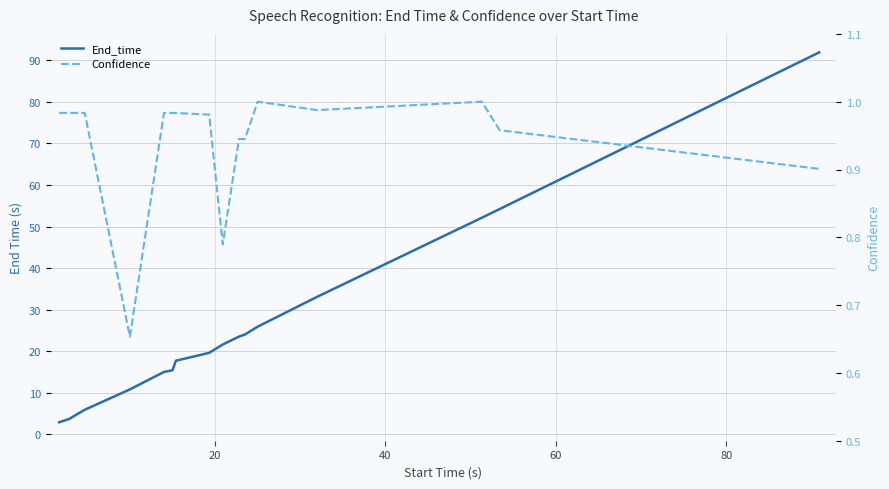

What is the sum of all Confidence values?

17.0